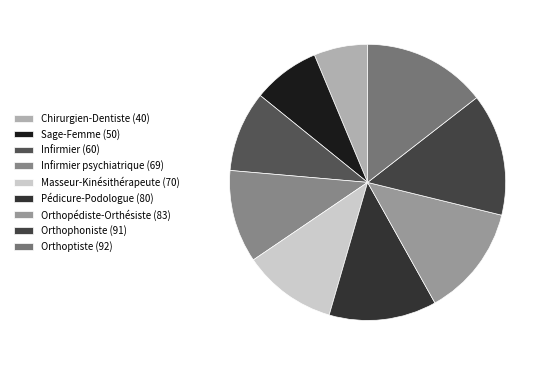

How many segments does this pie chart have?

9